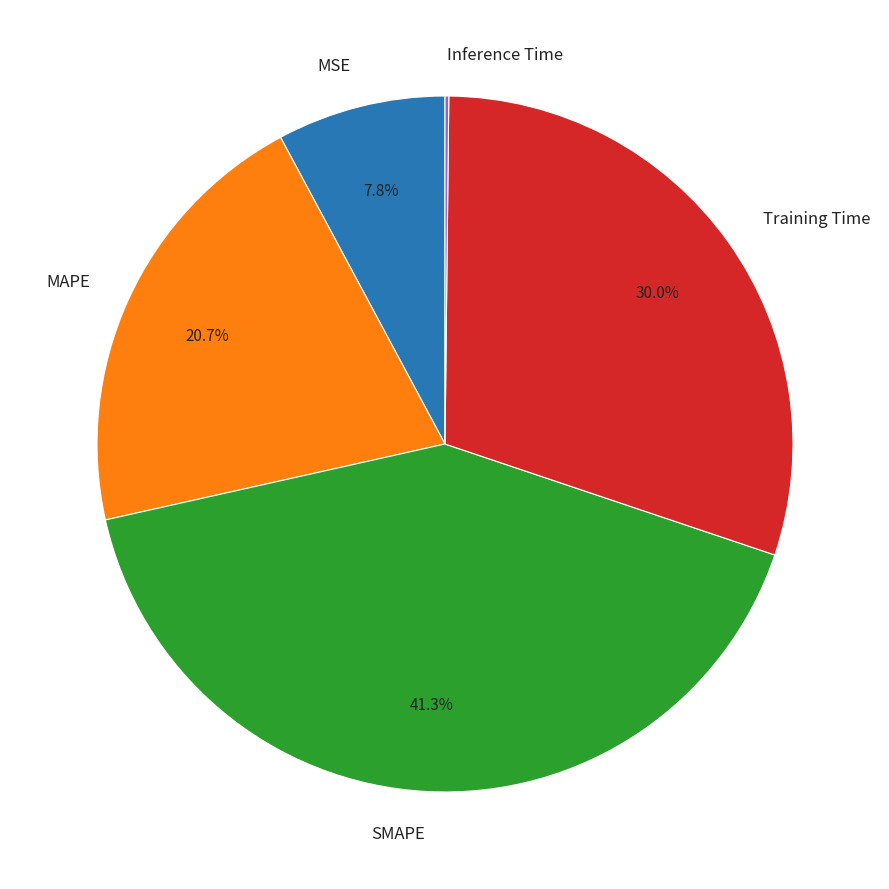

Which has a higher value, MAPE or Training Time?

Training Time